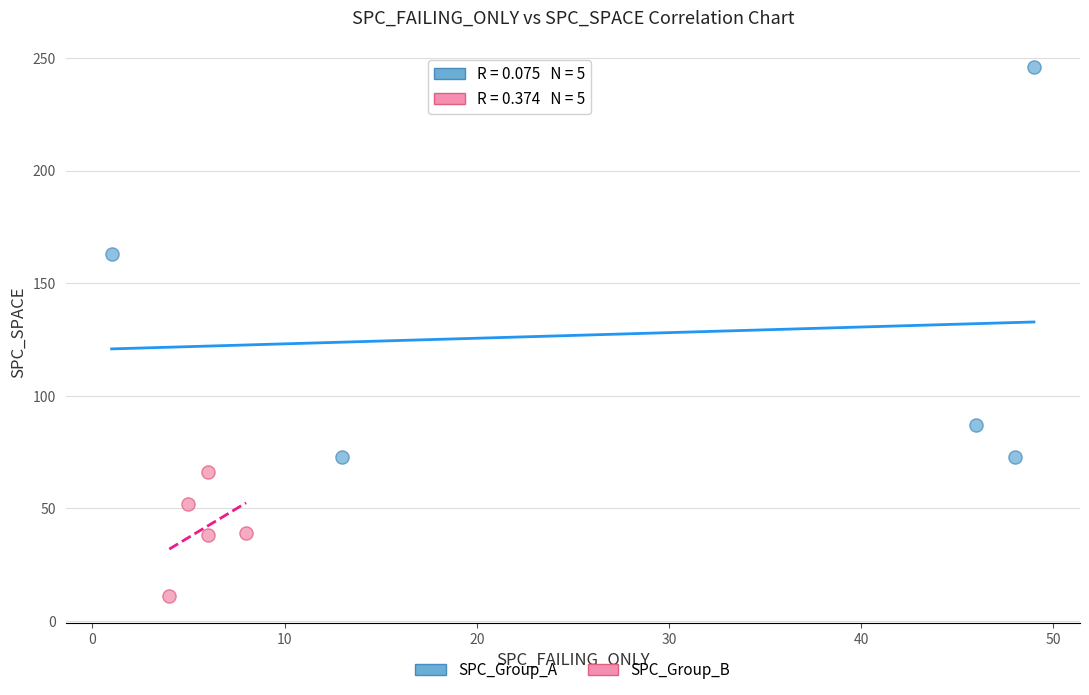

Which series has the largest Y range (max minus min)?

SPC_Group_A